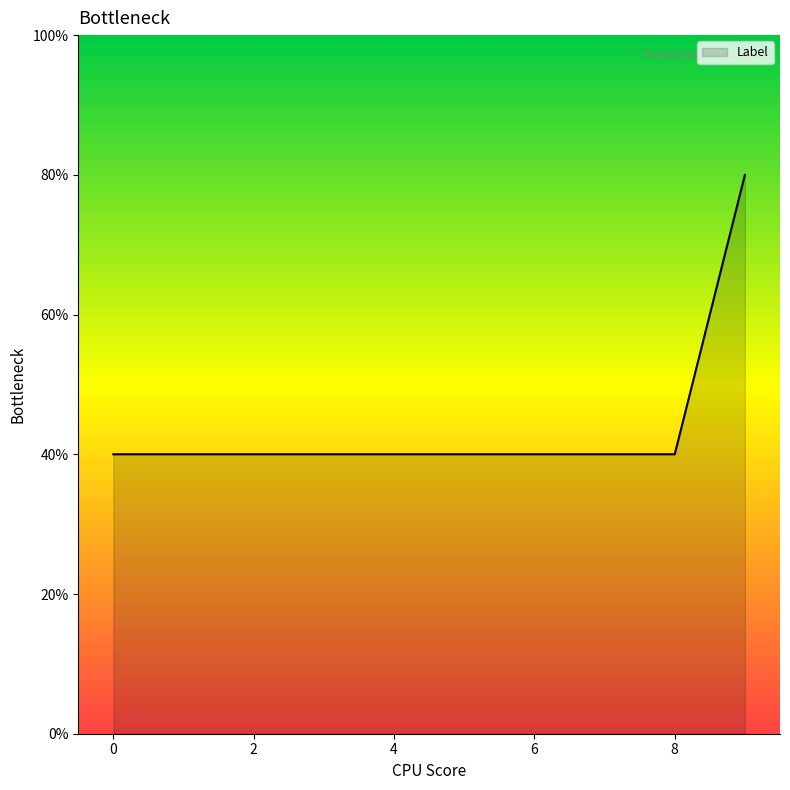

Rank the categories by value from highest to lowest.

9, 0, 1, 2, 3, 4, 5, 6, 7, 8